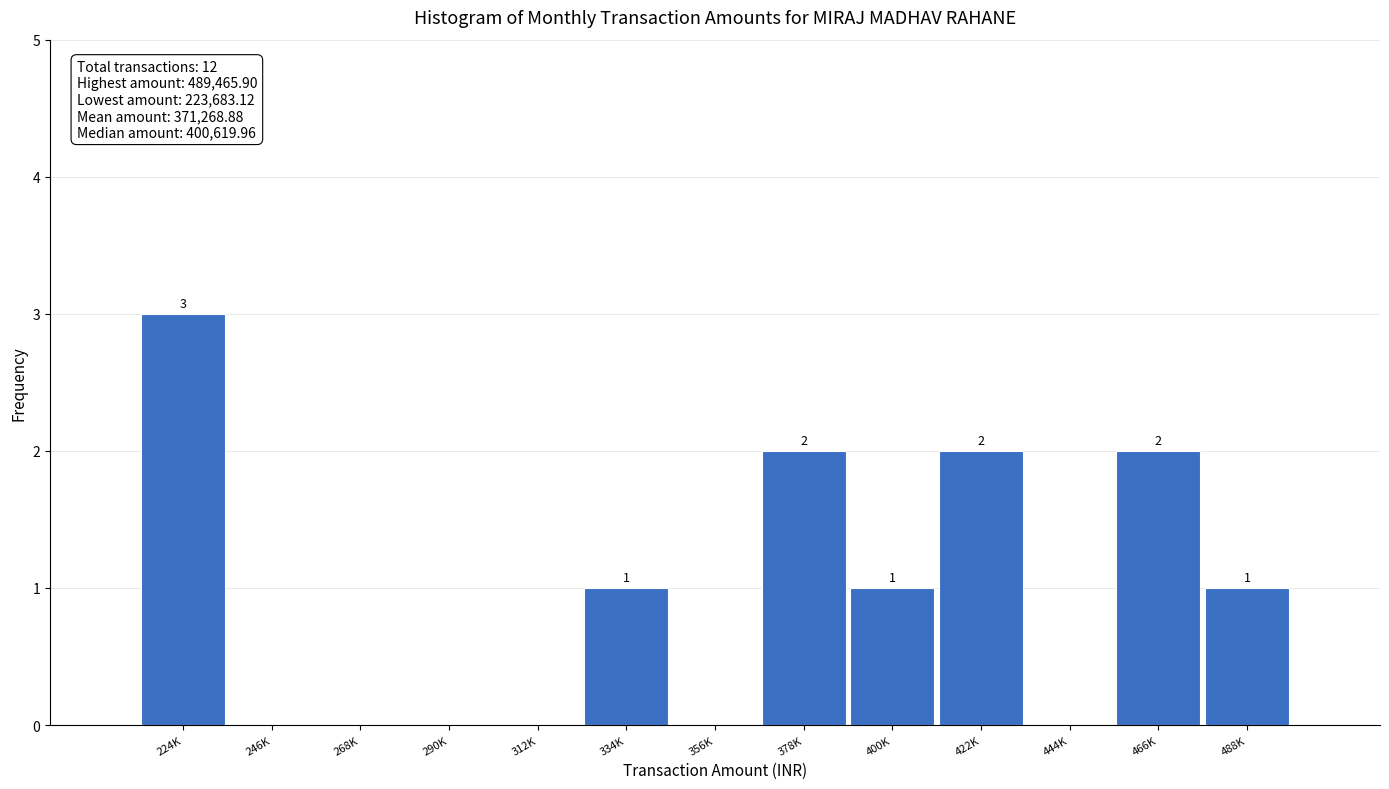

Reading left to right, transcribe all the data shown in this chart.

224K=3	246K=0	268K=0	290K=0	312K=0	334K=1	356K=0	378K=2	400K=1	422K=2	444K=0	466K=2	488K=1